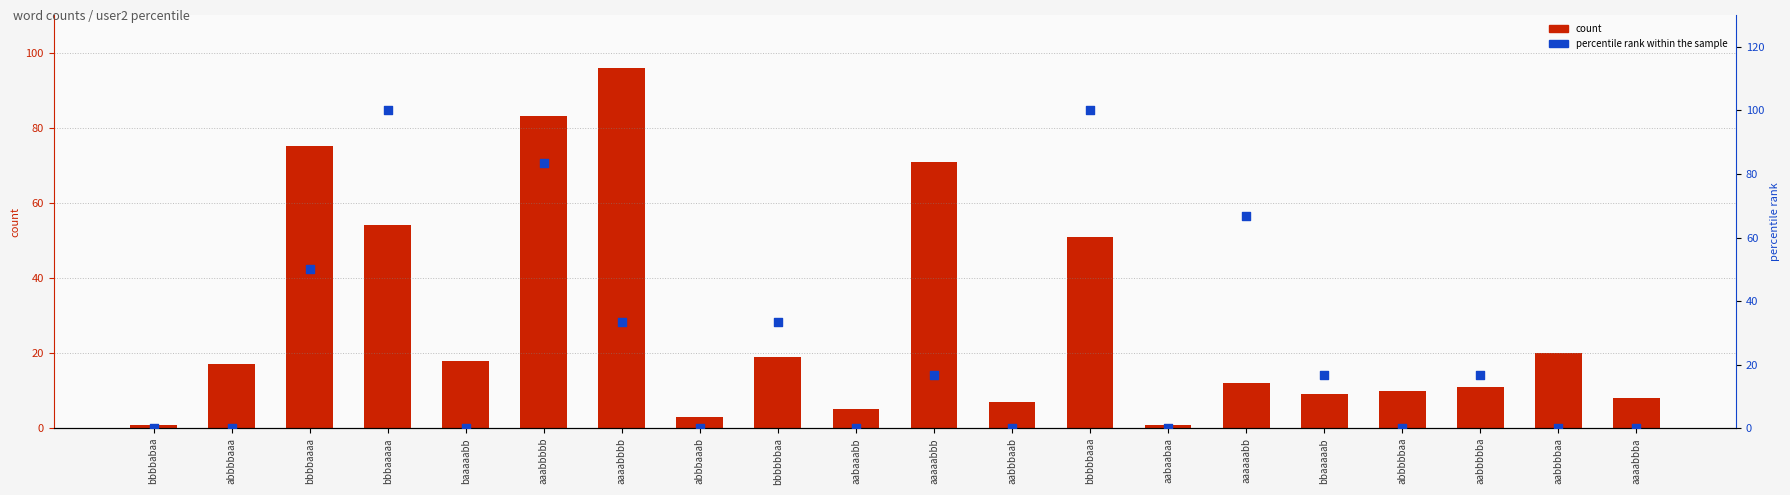

What are all the series names shown in the legend?

count, percentile rank within the sample